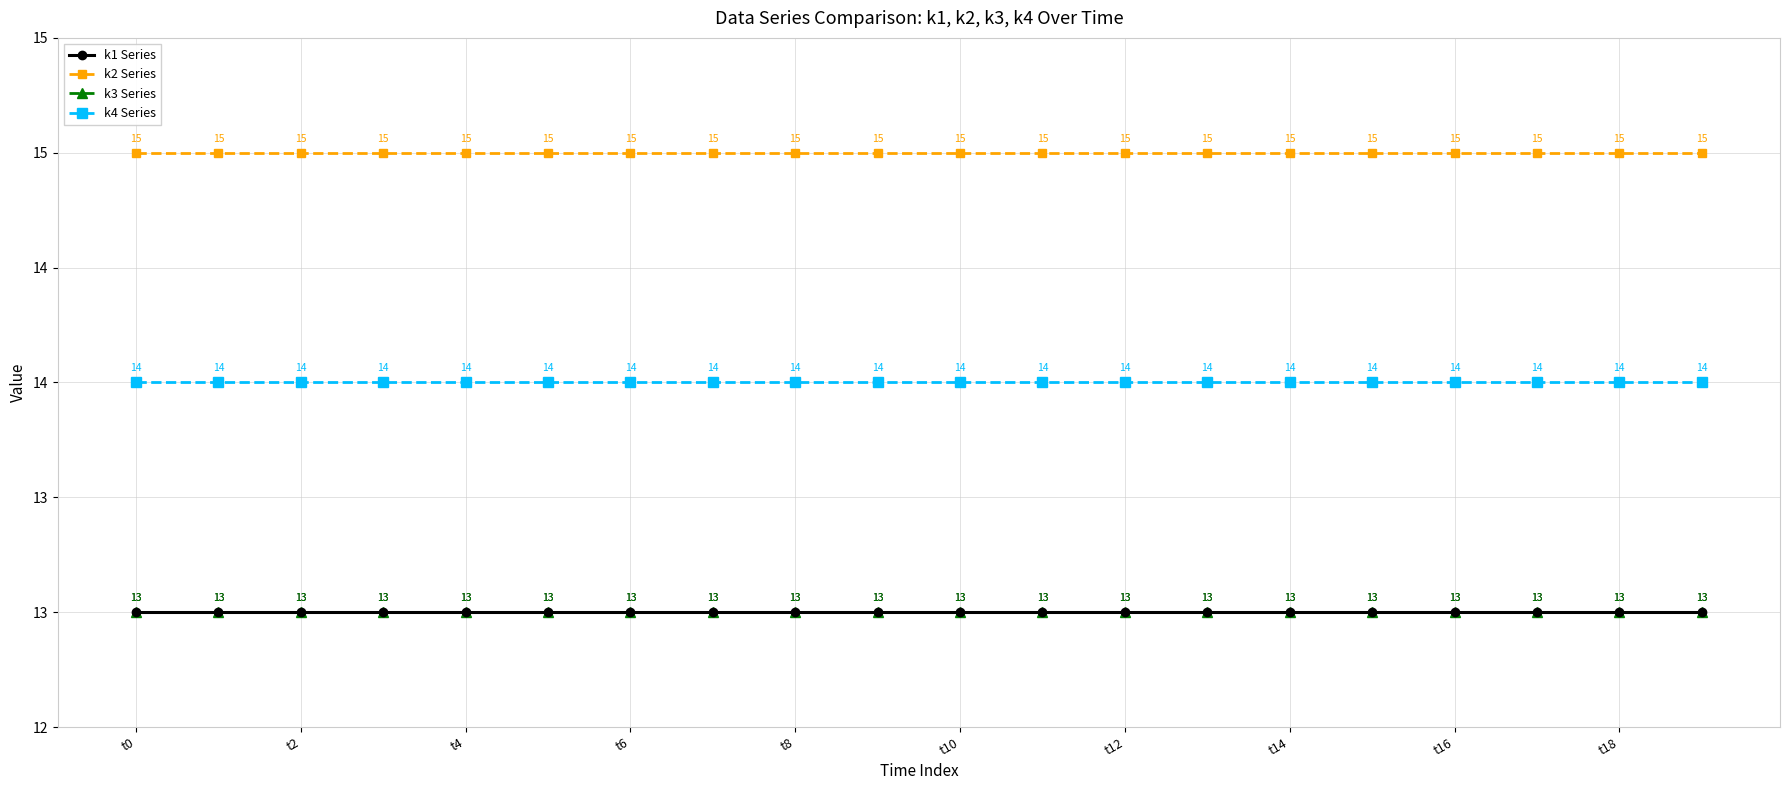

Does the chart display data point markers on the line(s)?

Yes